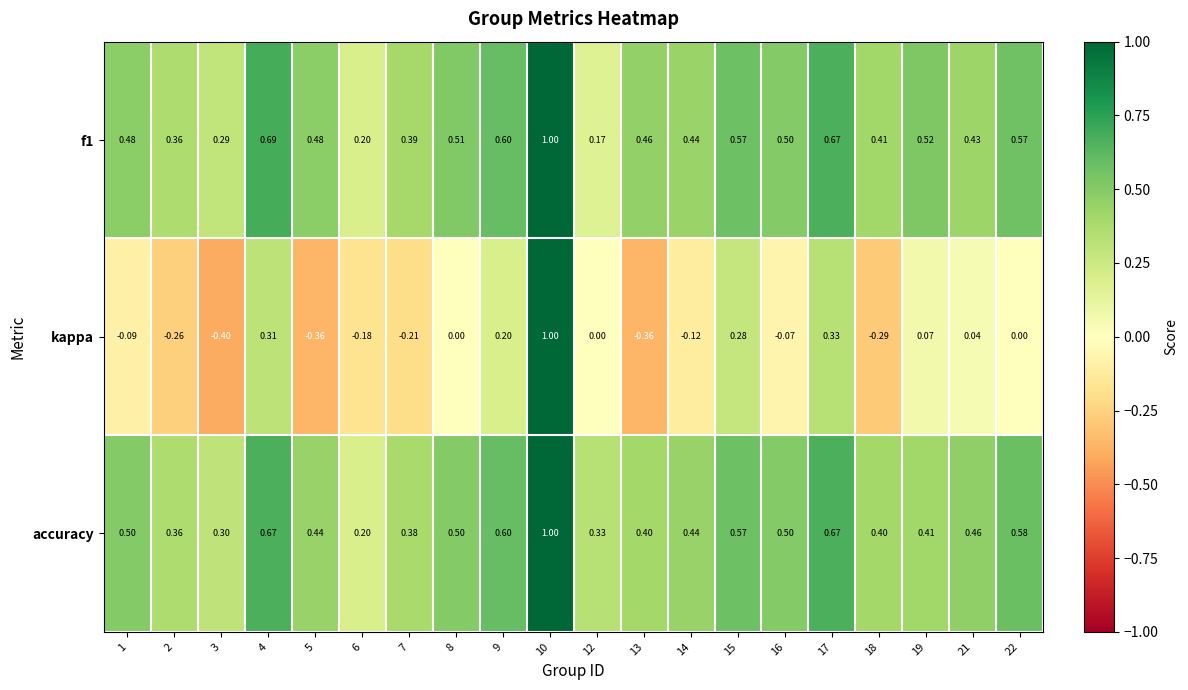

How many data points does each series have?

20